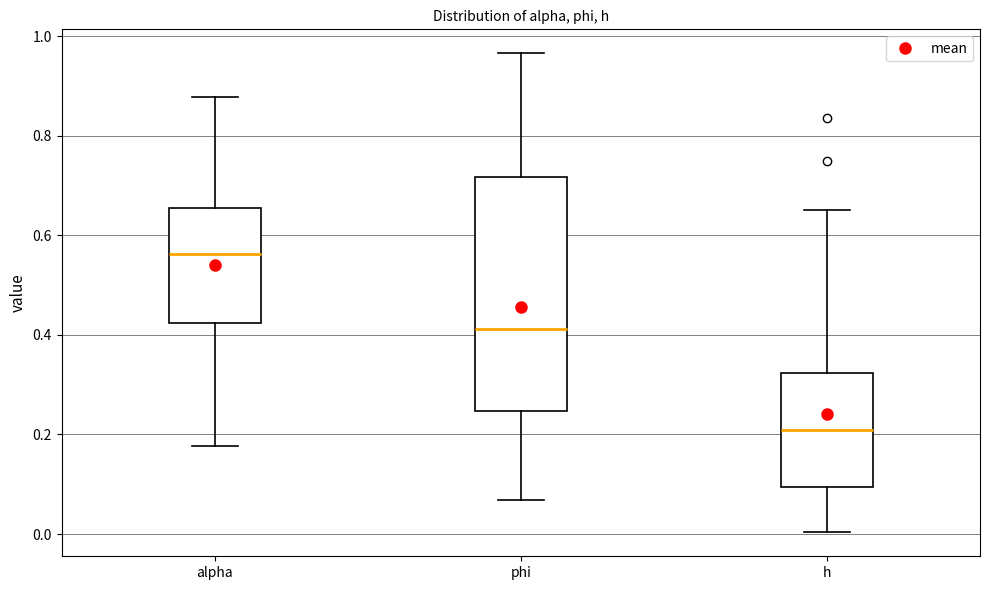

Where is the upper edge of the box for h on the y-axis? The values are not printed on the chart, so give them approximately, as read against the axis.

0.32